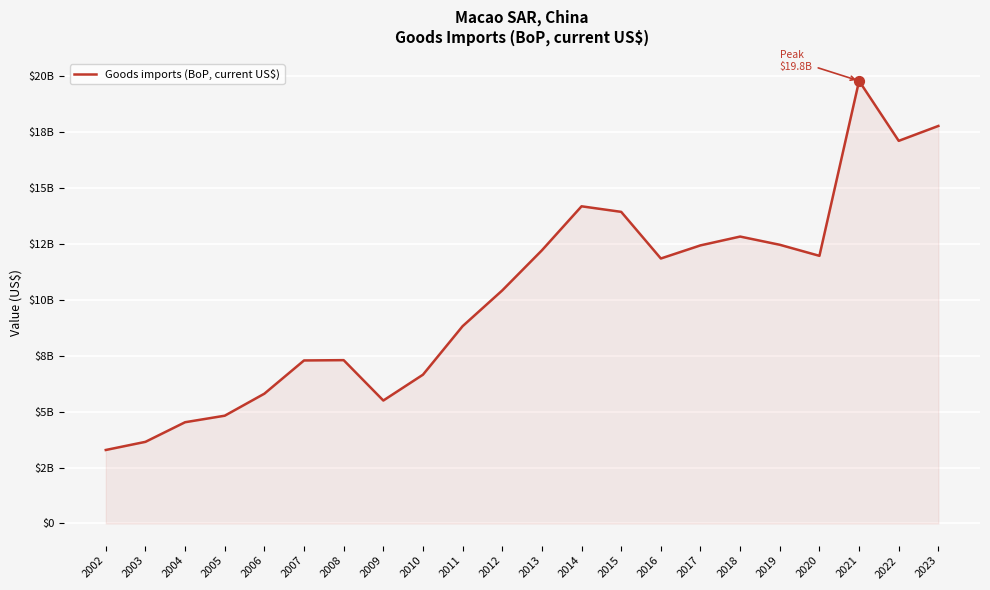

Which has a higher value, 2007 or 2013?

2013